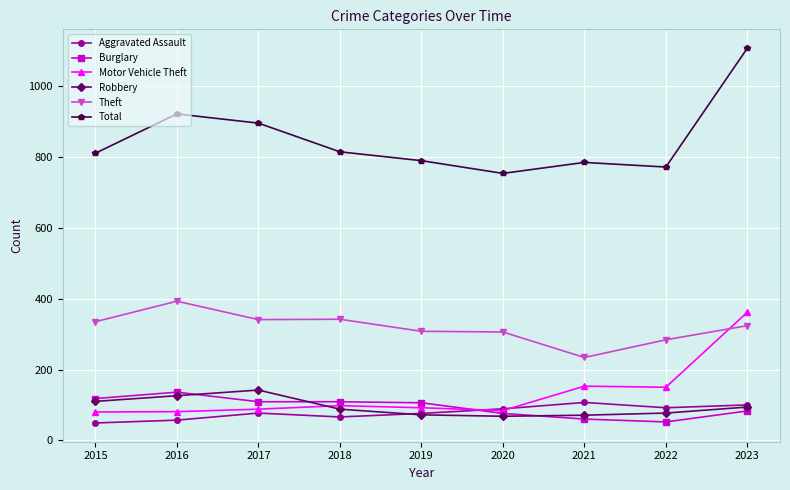

How many lines are shown in the chart?

6